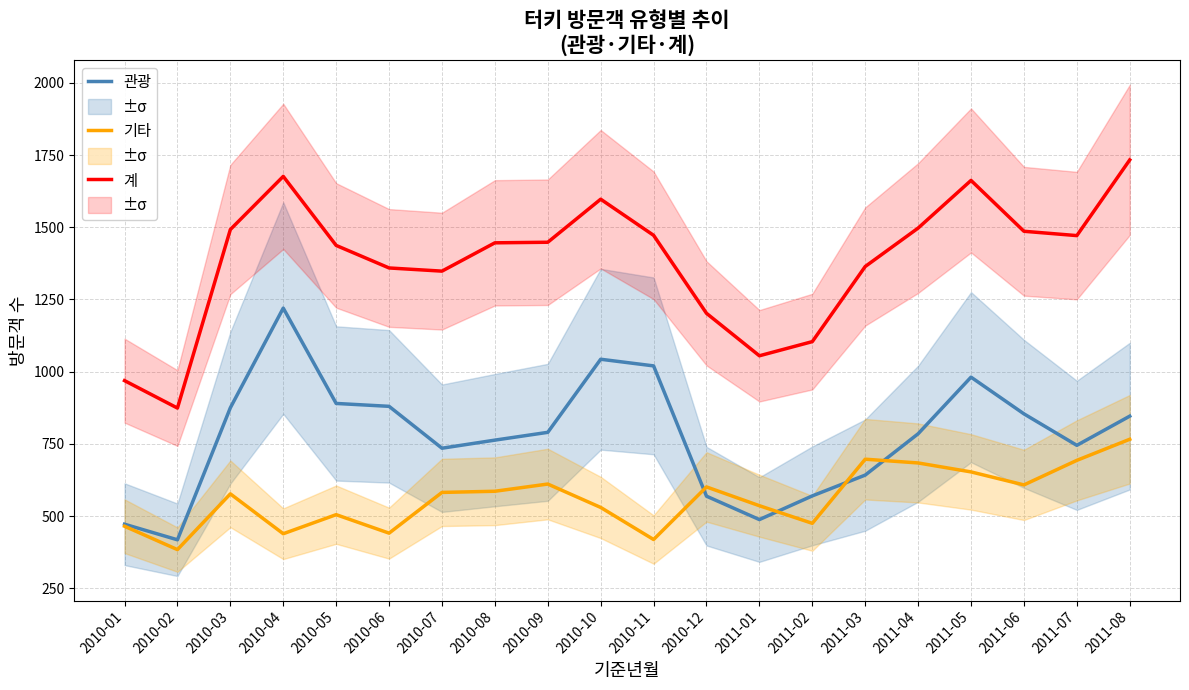

What is the value of the 기타 point at the 16th from the left?

684